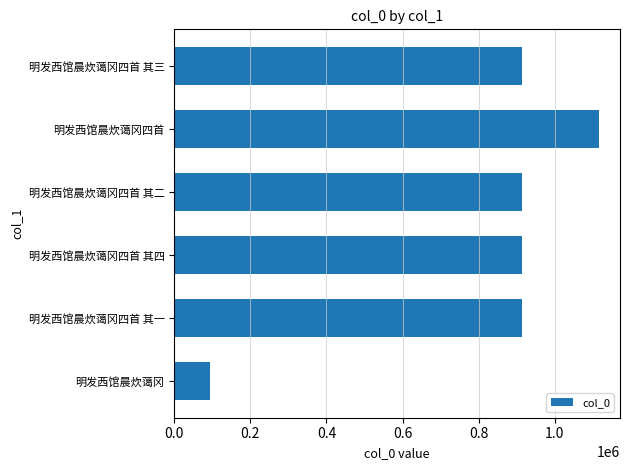

What is the difference between the values at 明发西馆晨炊蔼冈四首 其一 and 明发西馆晨炊蔼冈?

820071